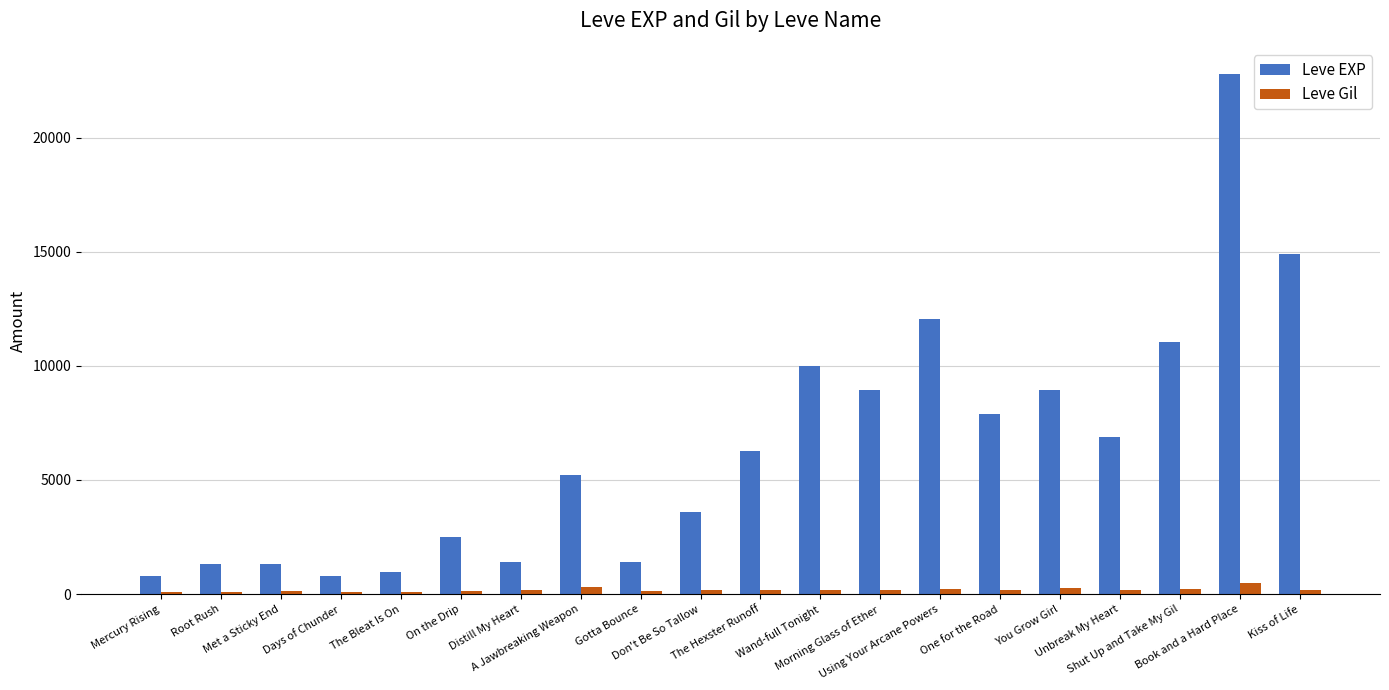

Which category has the highest value in the Leve EXP series?

Book and a Hard Place